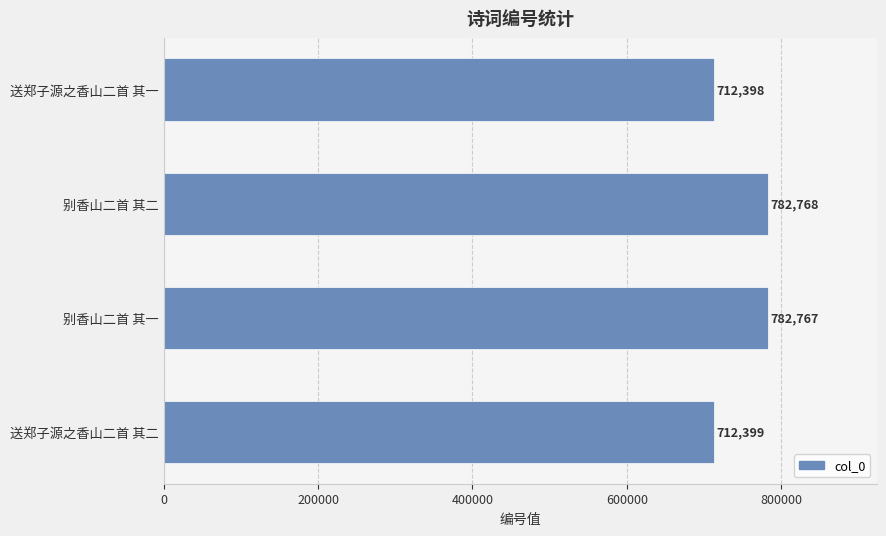

What is the change in value from 送郑子源之香山二首 其二 to 别香山二首 其一?

+70368